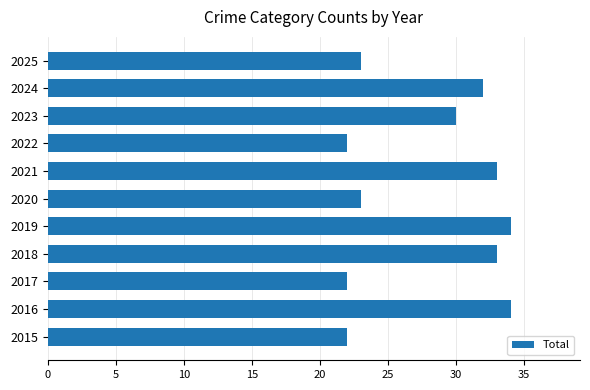

Reading bottom to top, extract all data points from this chart.

22	34	22	33	34	23	33	22	30	32	23